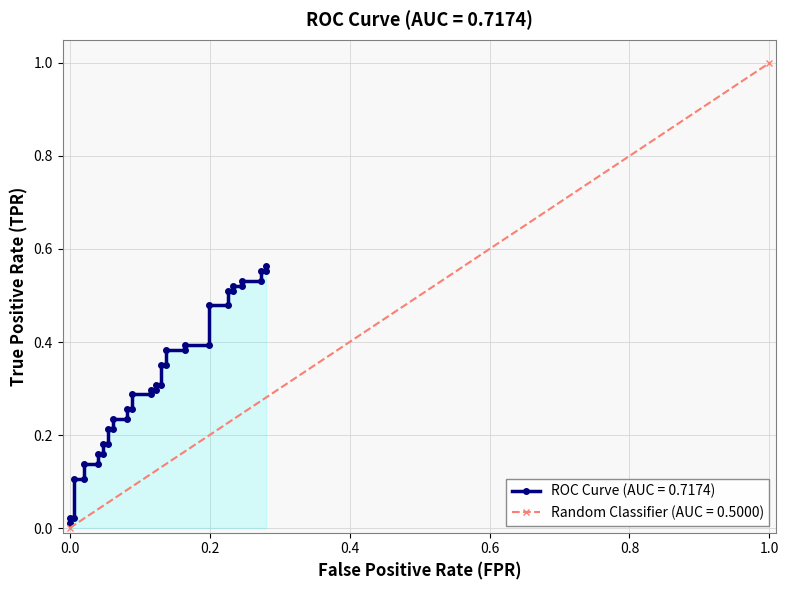

The chart shows a value of 0.0 at 2. True or false?

False